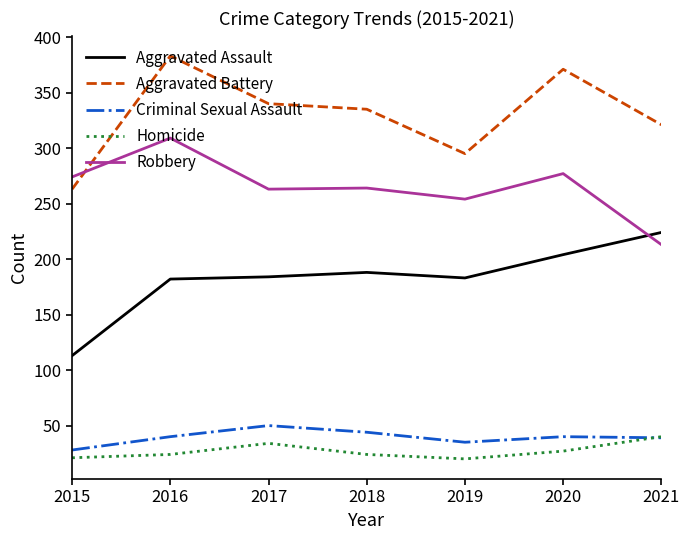

The Aggravated Battery series shows 266 at 2016. True or false?

False